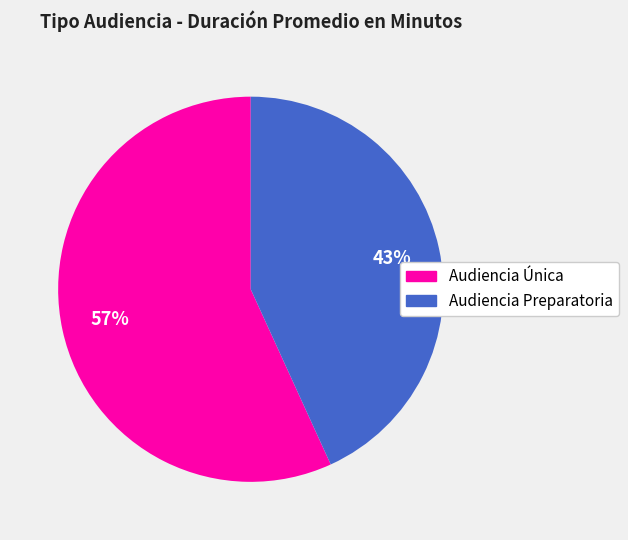

What is the smallest slice in the pie chart?

Audiencia Preparatoria